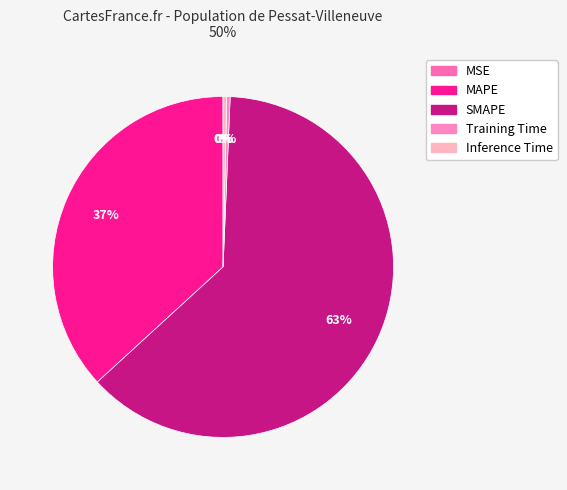

True or false: MAPE accounts for 27% of the total.

False